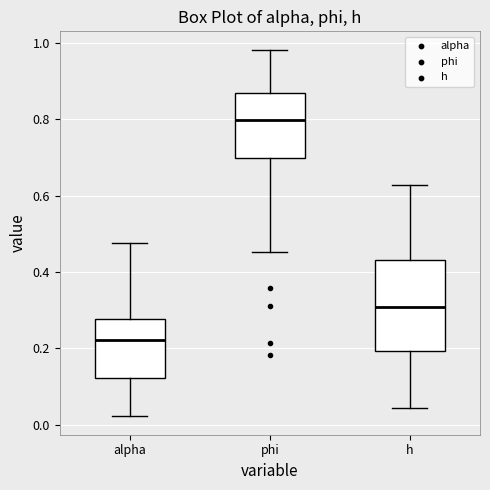

Which box has the highest median line?

phi